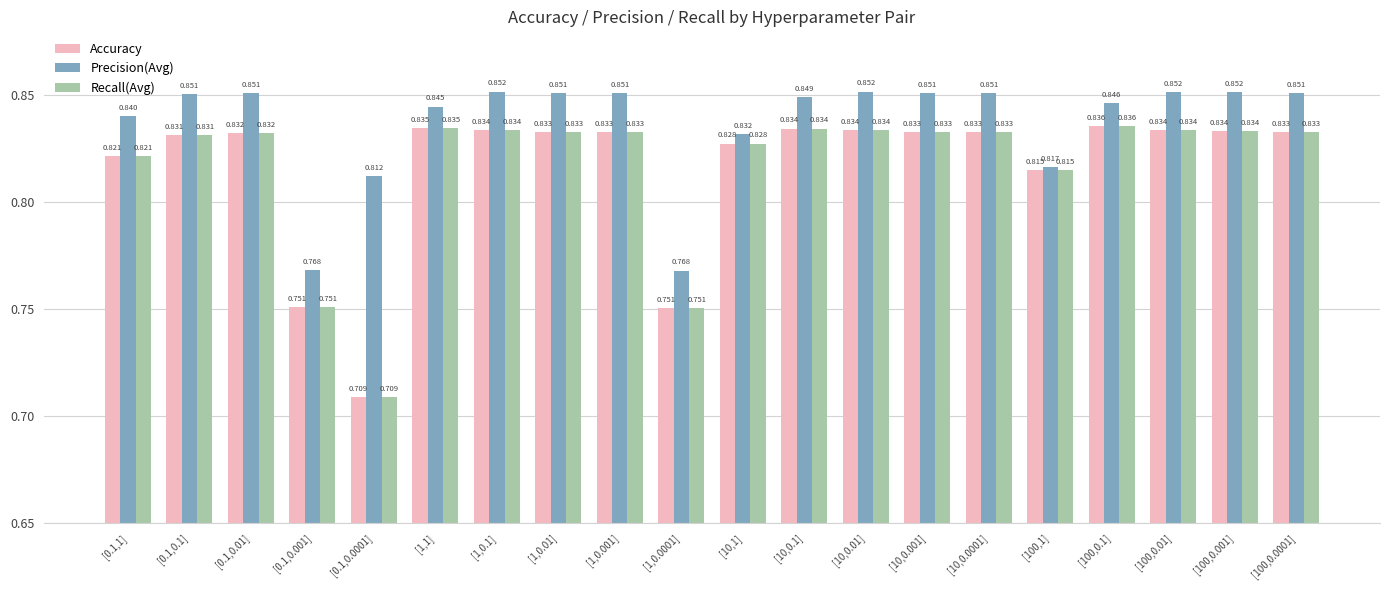

What is the sum of the Precision(Avg) values at [100,0.0001] and [0.1,1]?

1.7